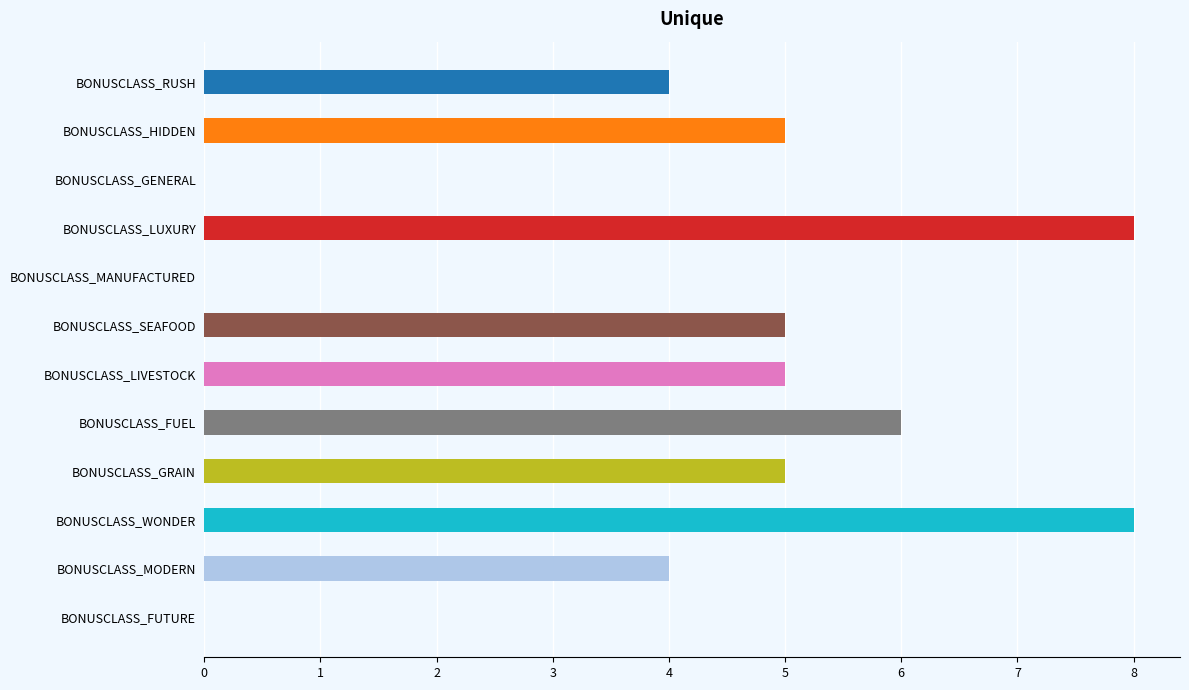

What is the greatest value displayed?

8